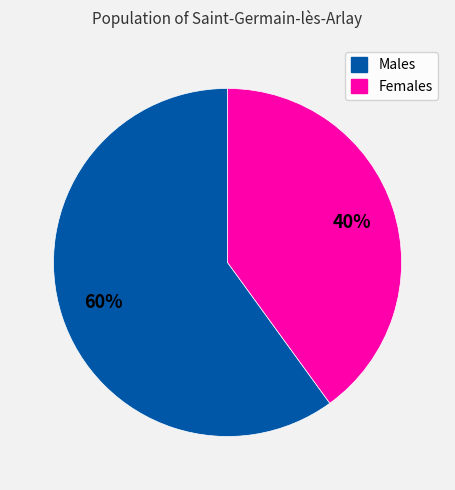

Does any single category account for the majority?

Yes